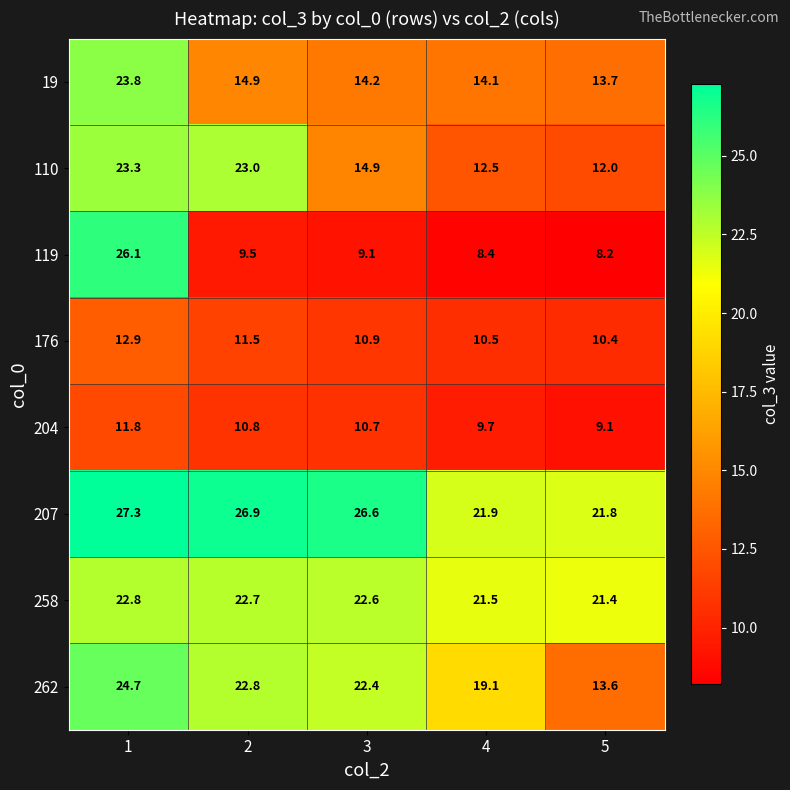

Which series changed the most between 1 and 5?

119